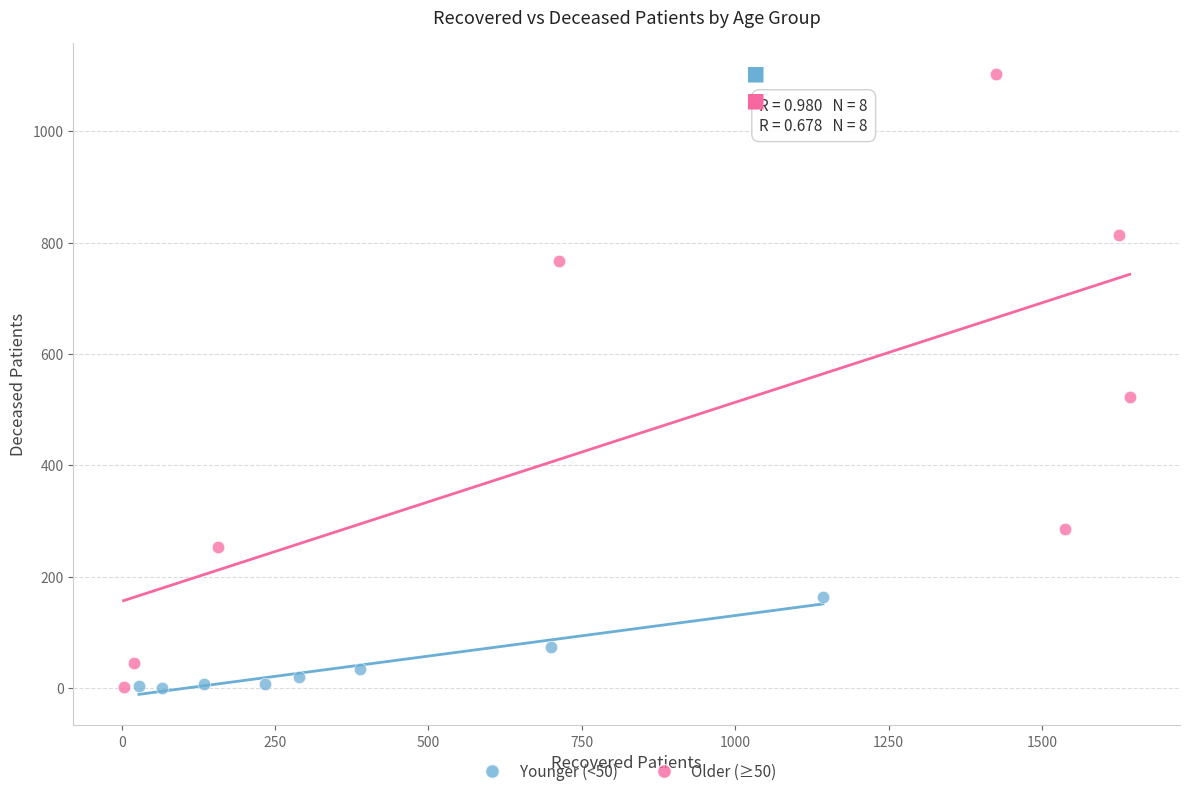

Which series has the widest spread of Y values?

Older (≥50)